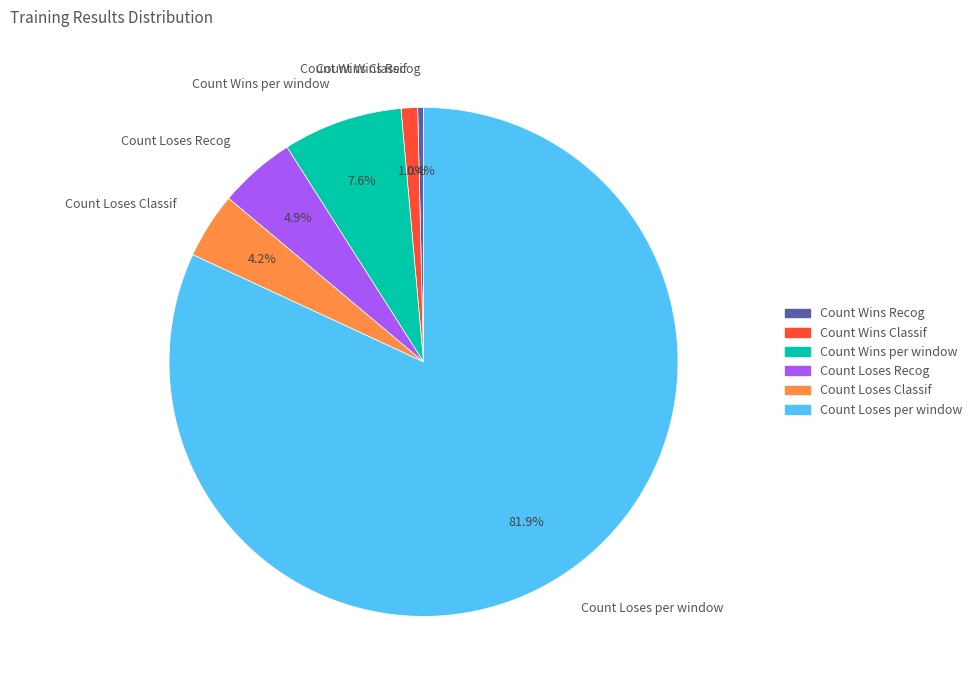

Combined, do Count Loses Recog and Count Loses per window account for over 50%?

Yes